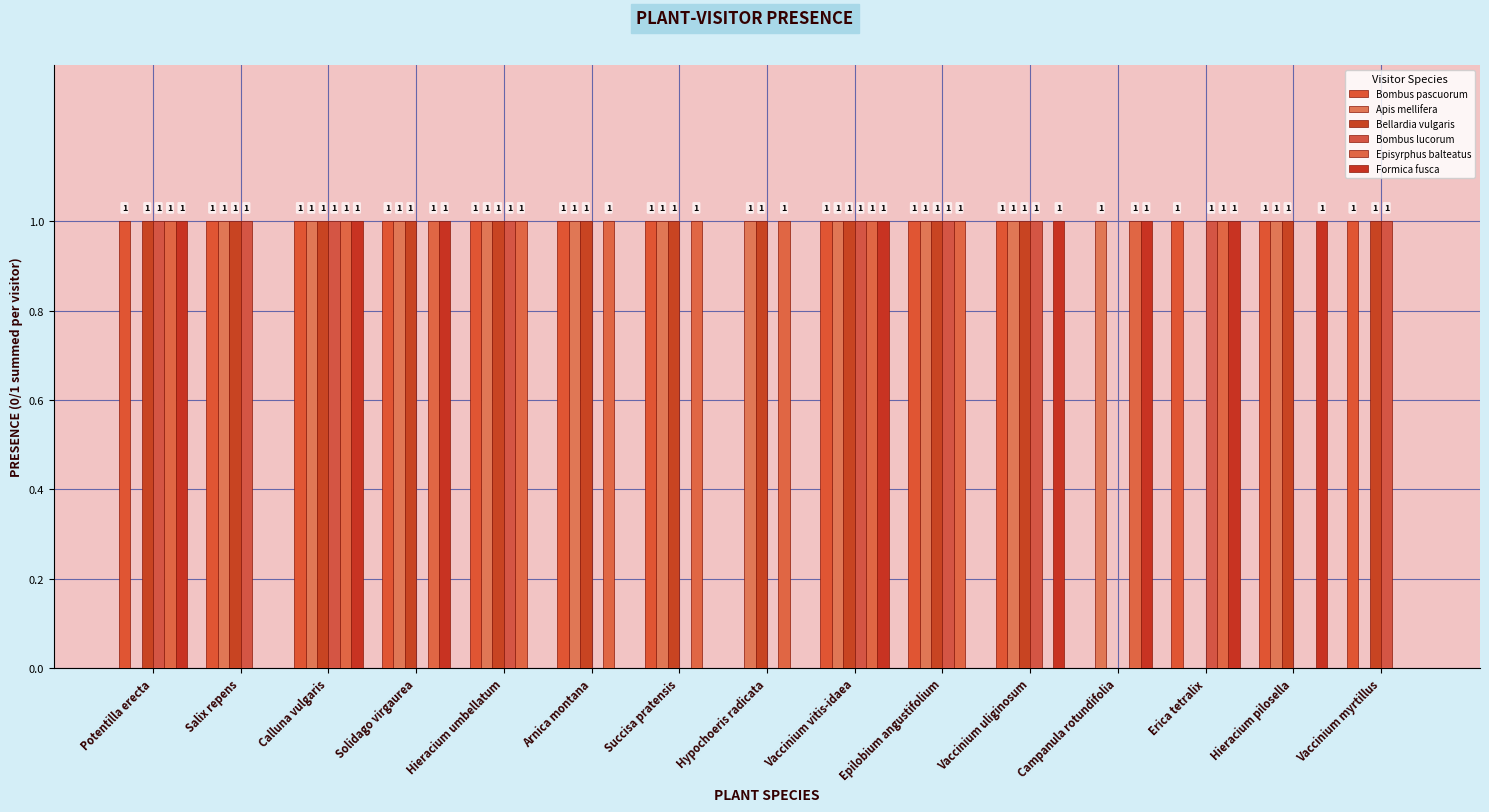

How many positive values does the Bellardia vulgaris series have?

13